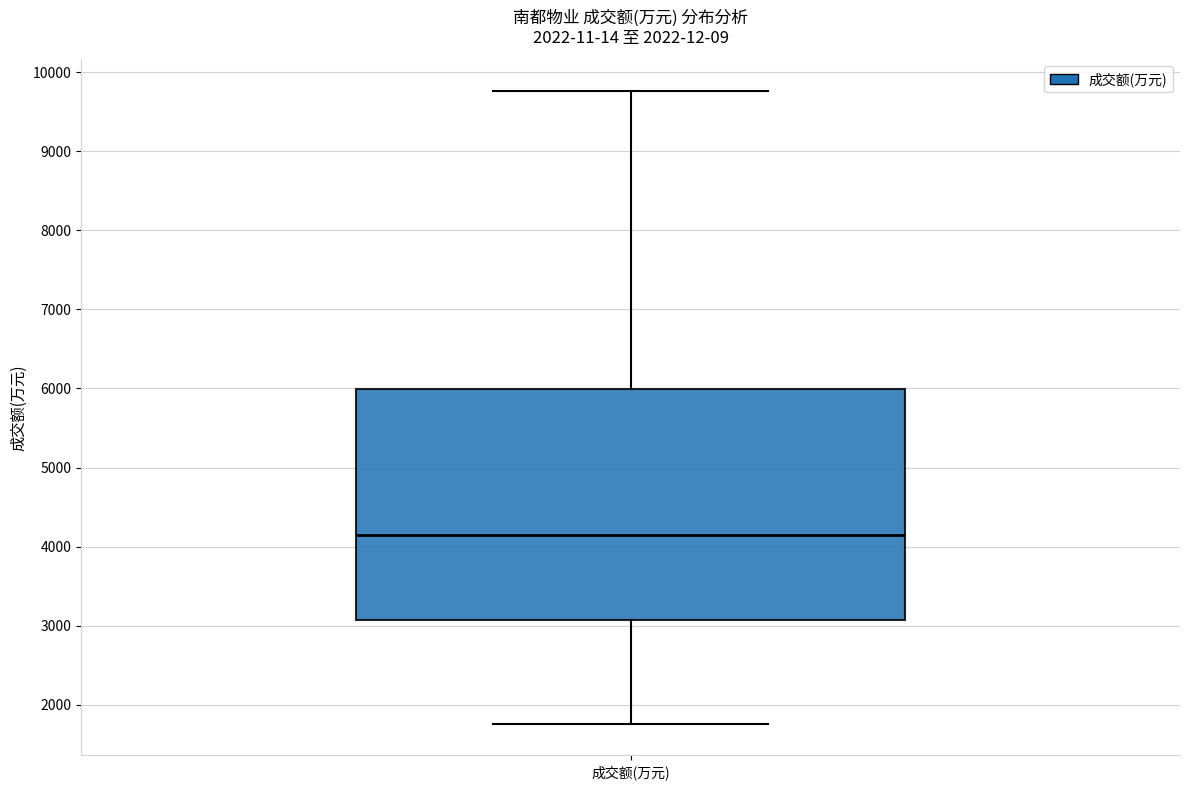

Where is the upper edge of the box for 成交额(万元) on the y-axis? The values are not printed on the chart, so give them approximately, as read against the axis.

6000